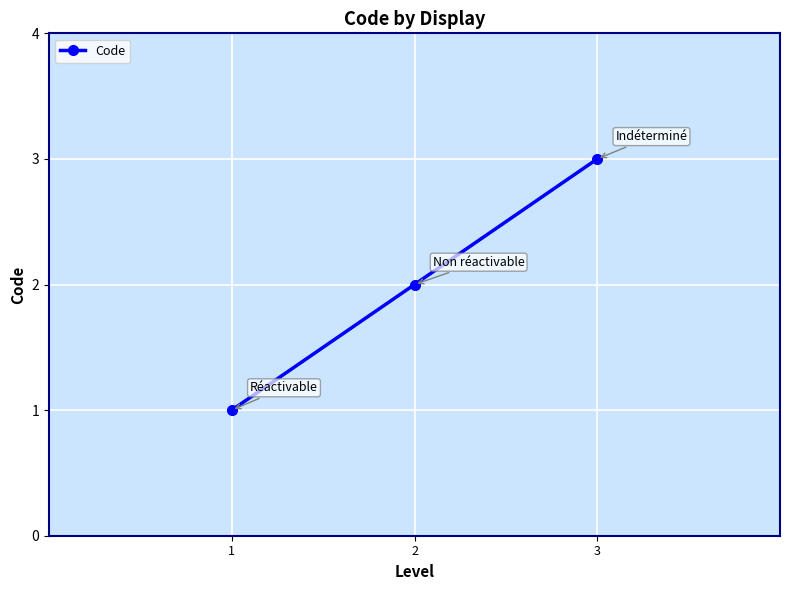

How many distinct data groups are displayed?

1